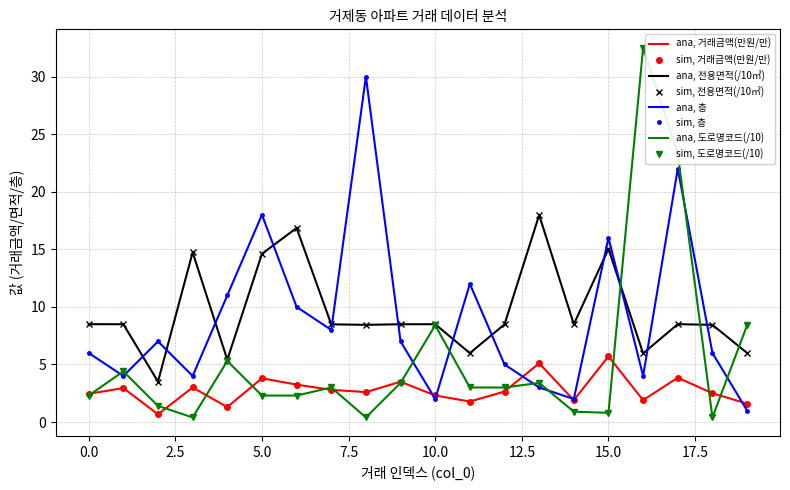

How many lines are shown in the chart?

4